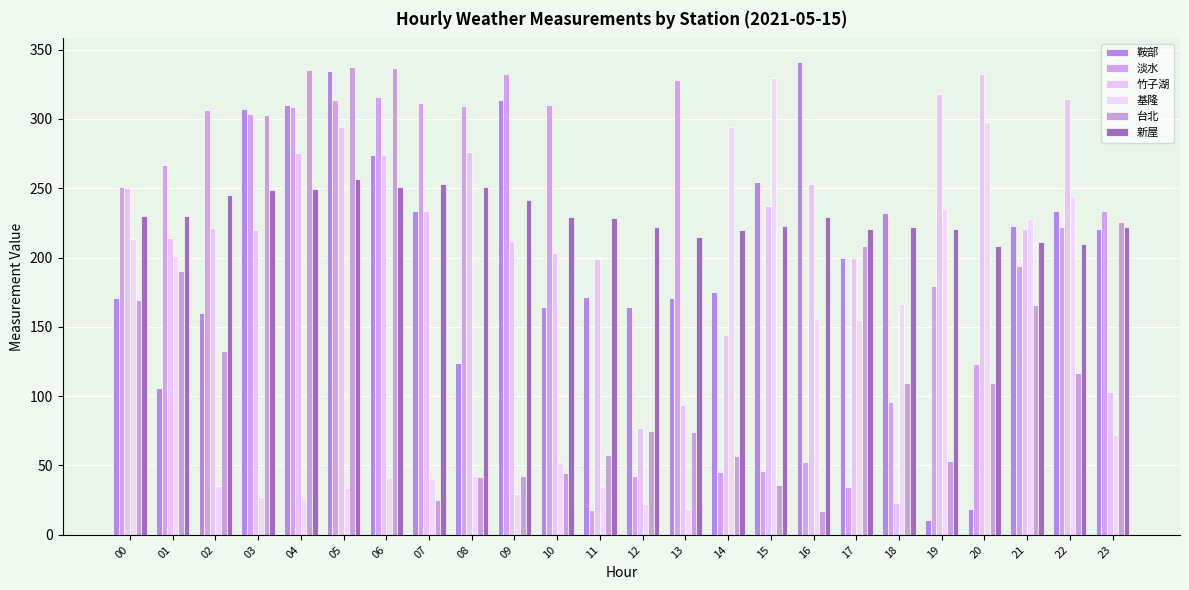

What is the average value of the 基隆 series?

124.9